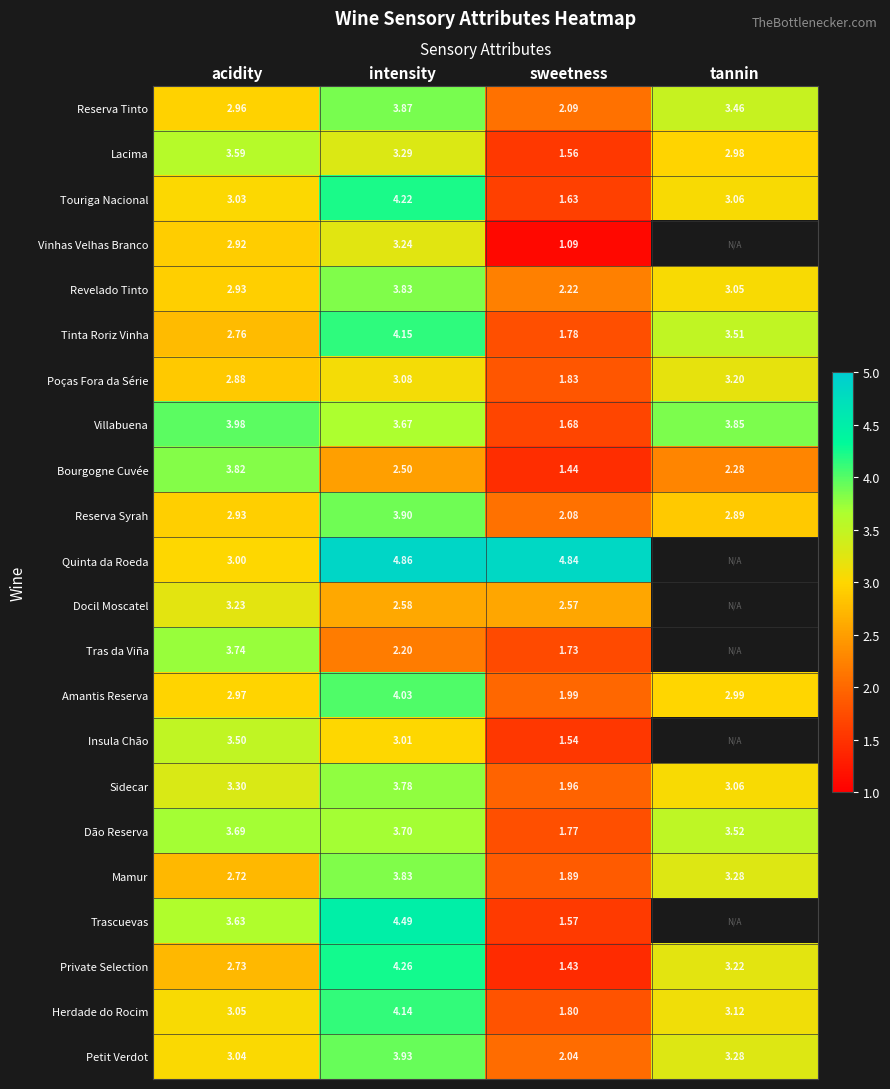

At which label does Amantis Reserva reach its minimum?

sweetness